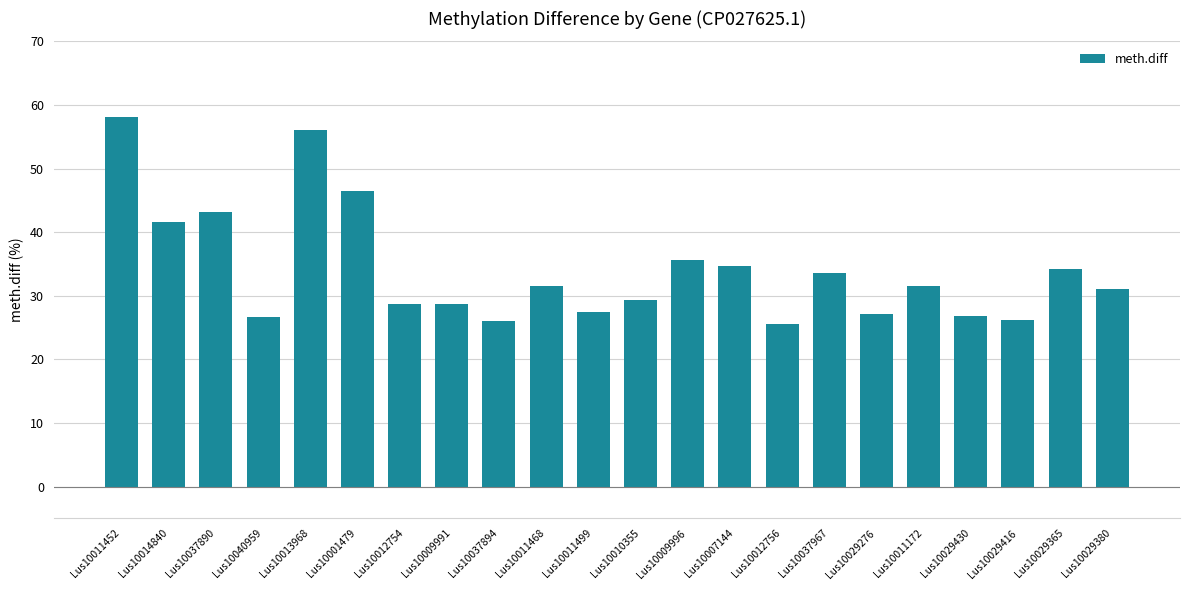

What is the minimum value shown in the chart?

25.6